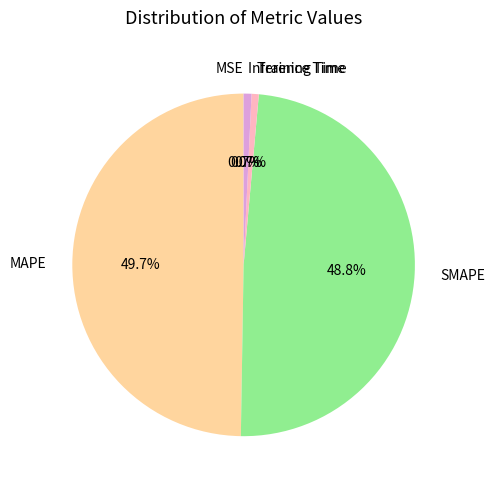

What percentage is the SMAPE slice, to the nearest percent?

49%